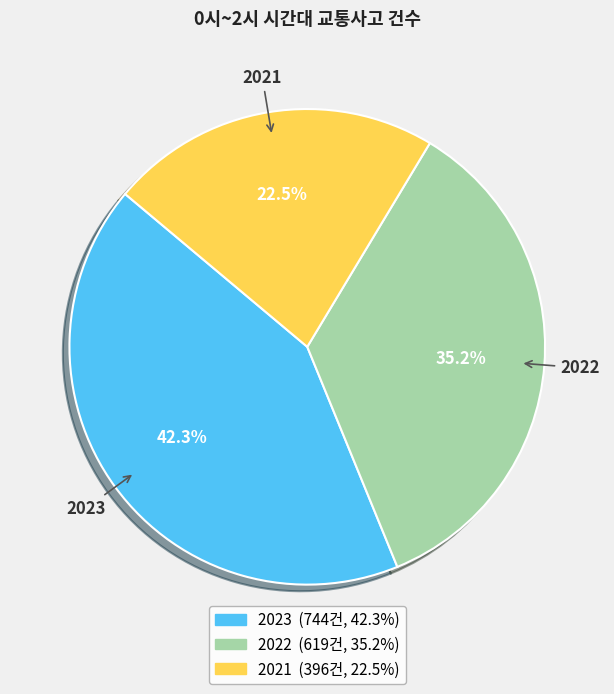

Combined, do 2021 and 2022 account for over 50%?

Yes